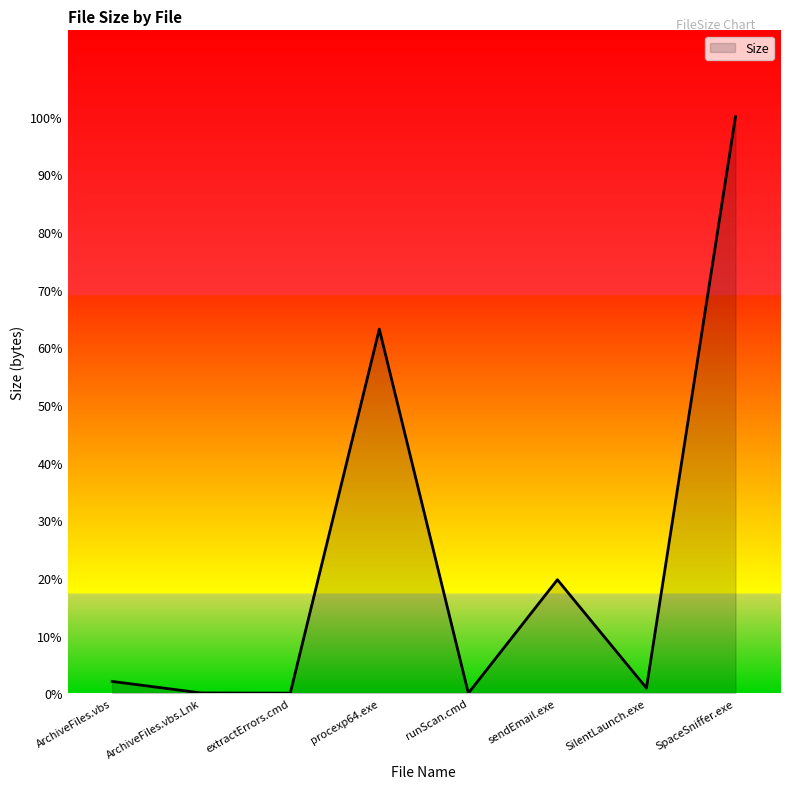

Is this an area chart (filled region under the line)?

Yes